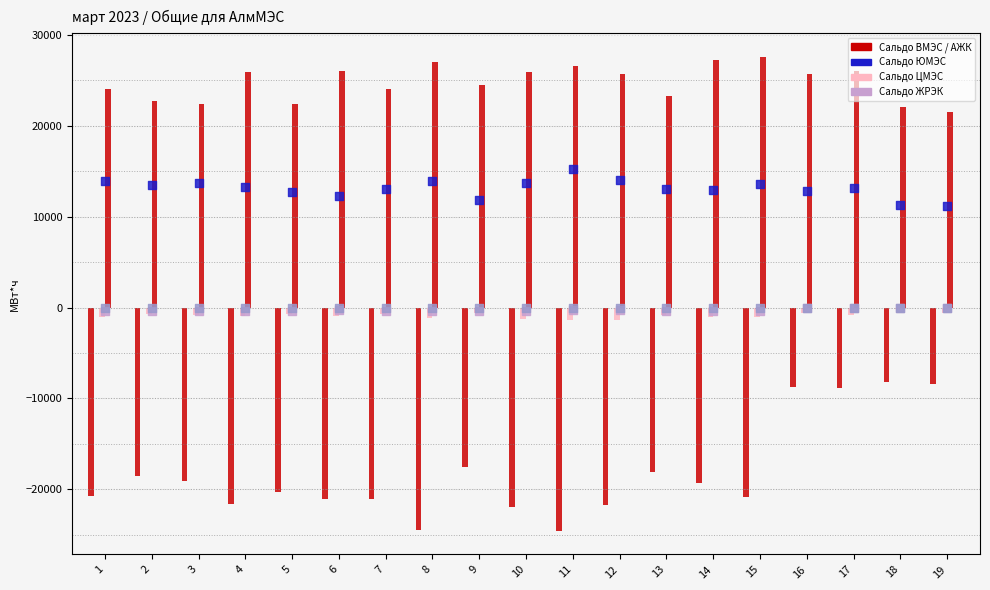

Which series contains the lowest Y value?

Сальдо ВМЭС Общее